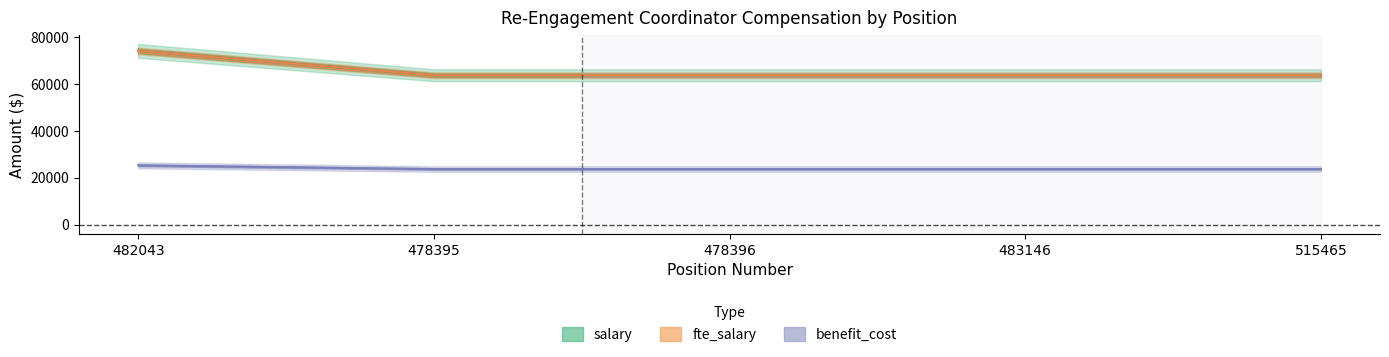

Which series has the largest total across all categories?

fte_salary